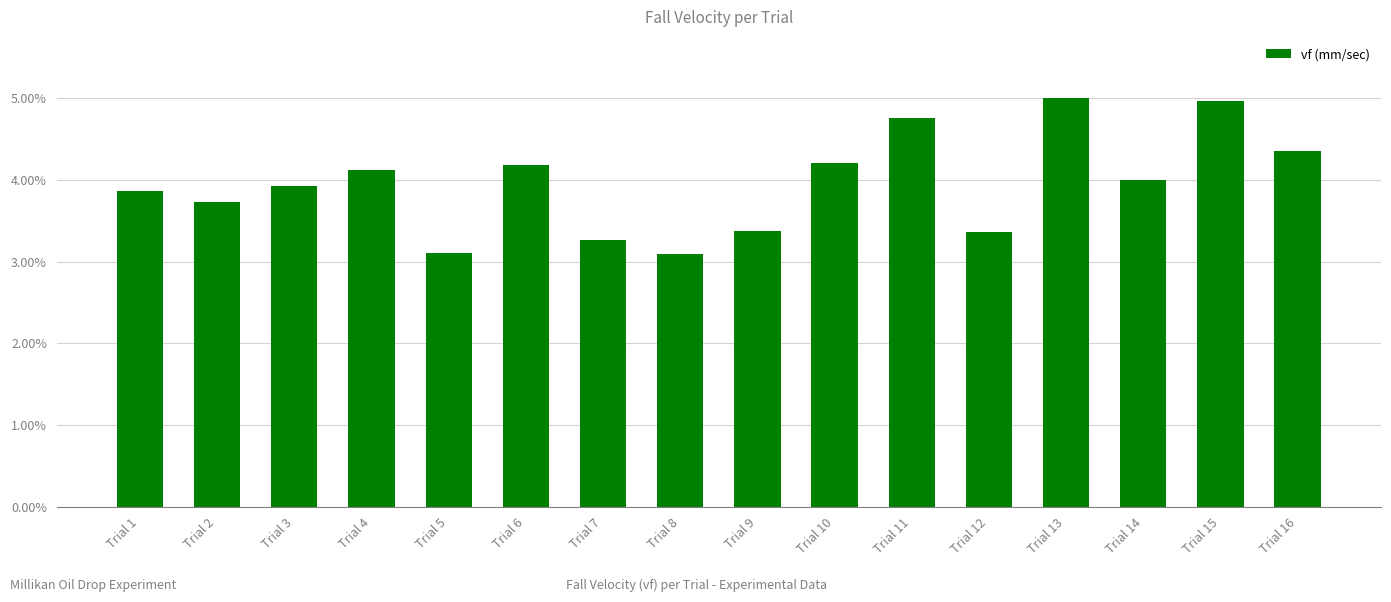

Does the chart contain any negative values?

No